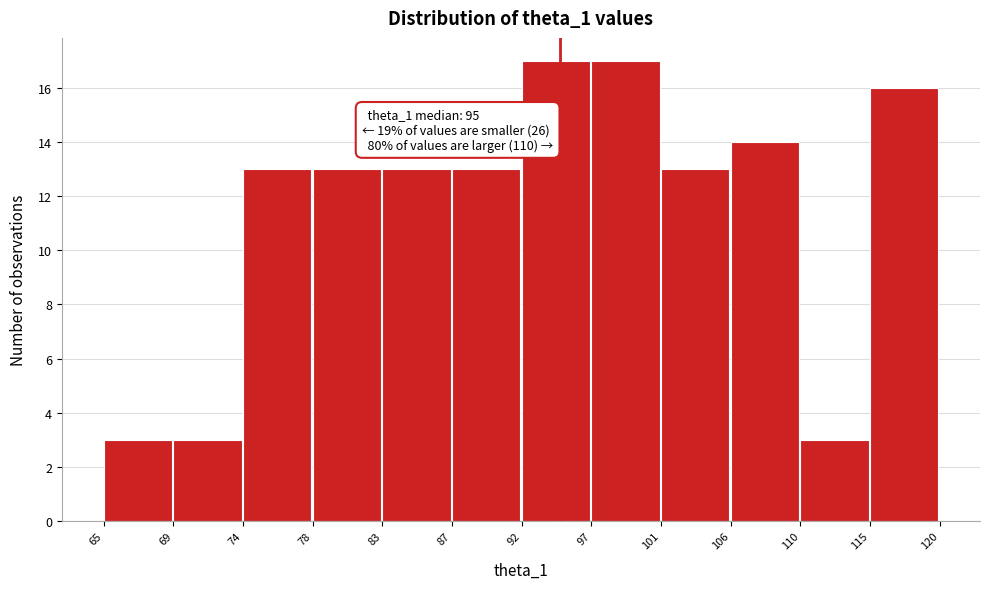

Reading right to left, extract all data points from this chart.

16	3	14	13	17	17	13	13	13	13	3	3